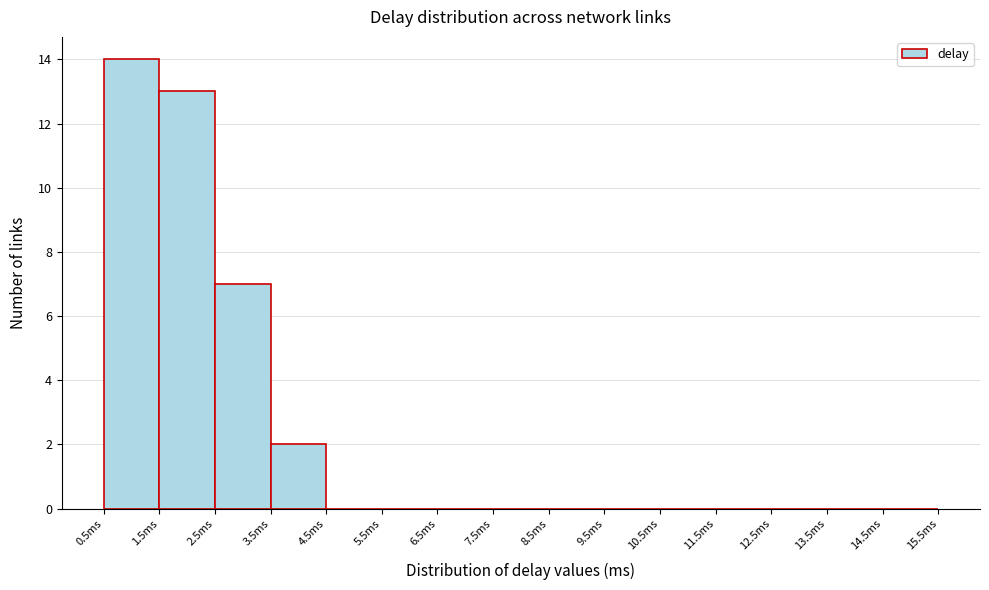

Which range on the x-axis has the tallest bar?

0.5 to 1.5